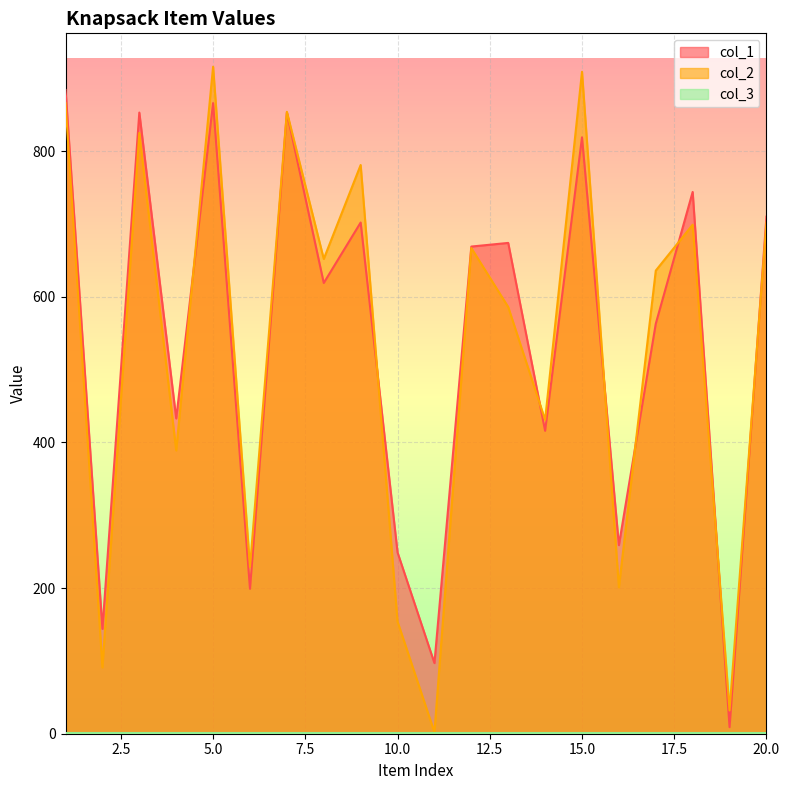

Count the number of data series in this chart.

3